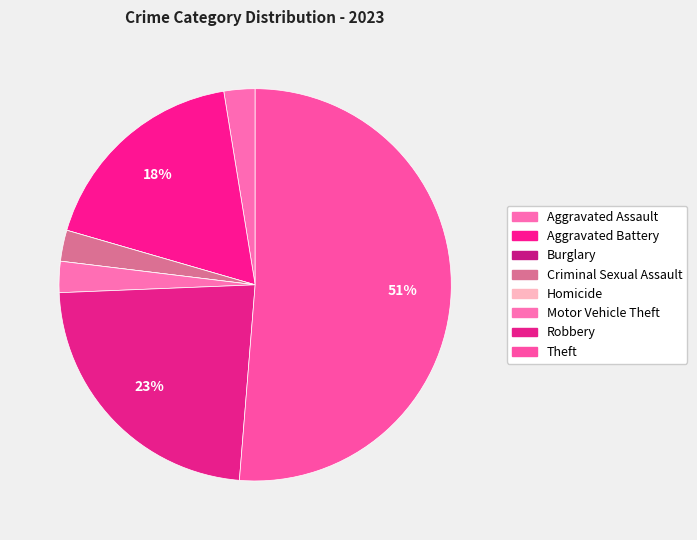

Which category has the biggest portion of the pie?

Theft